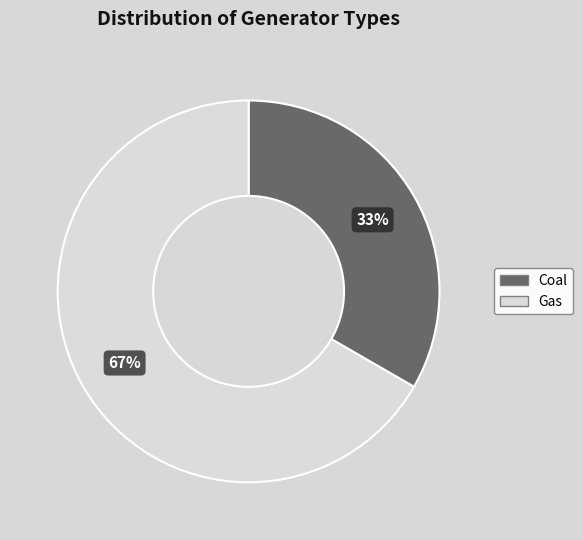

What is the smallest slice in the pie chart?

Coal